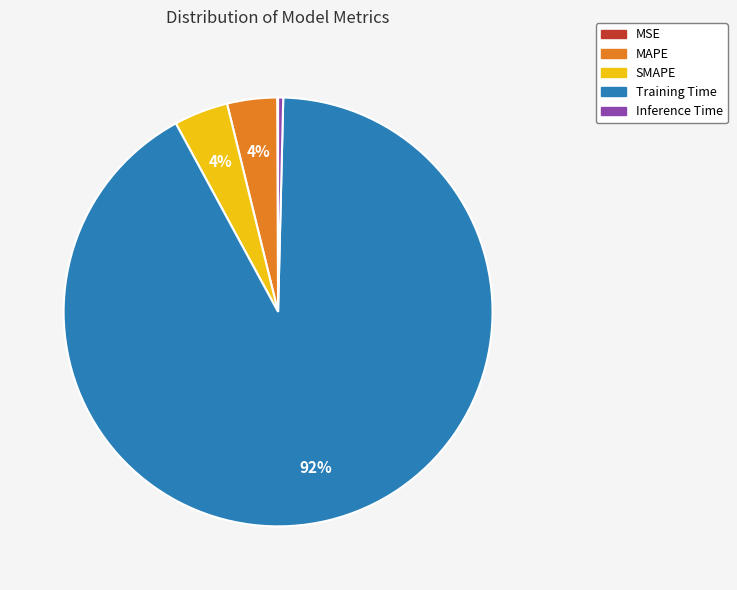

What is the largest slice in the pie chart?

Training Time